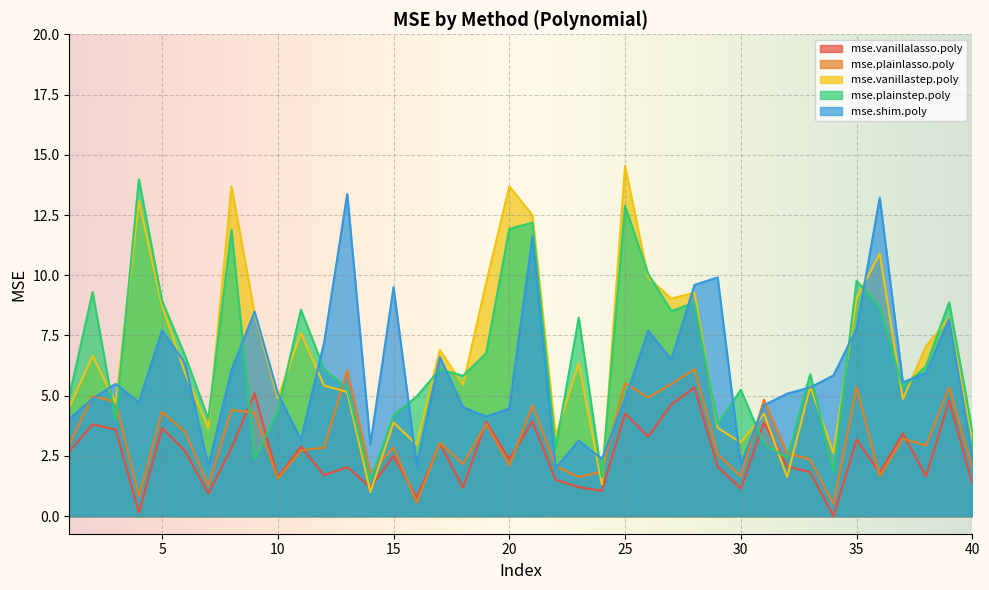

The mse.plainlasso.poly series shows 6.1 at 21. True or false?

False